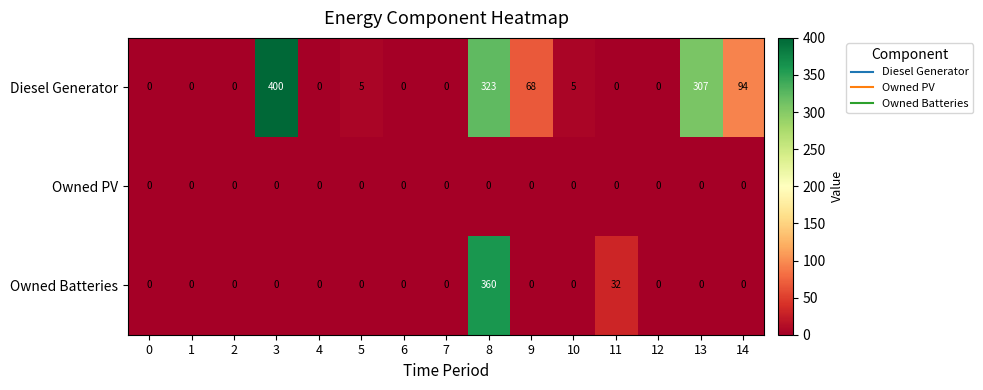

Is it true that Owned PV equals 0 at 14?

True